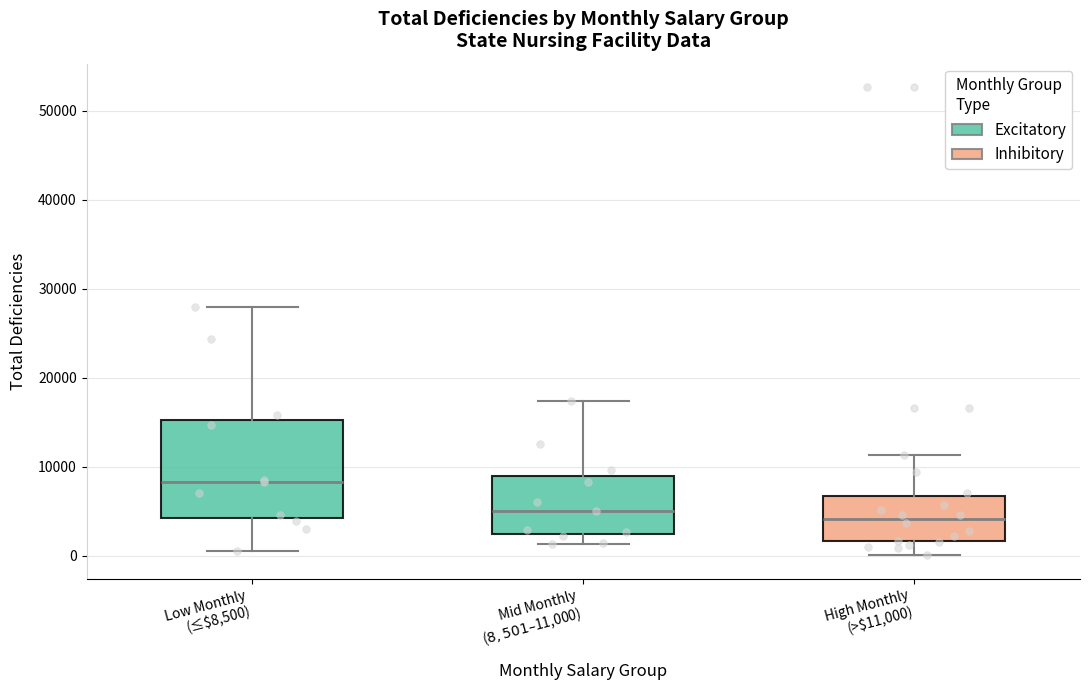

Reading left to right, read every box against the y-axis: the position of its median line, the range the box covers, and the ends of its whiskers. The values are not printed on the chart, so give them approximately, as read against the axis.

Low Monthly (≤$8,500): median 8000, box 4000 to 15000, whiskers 1000 to 28000
Mid Monthly ($8,501–$11,000): median 5000, box 2000 to 9000, whiskers 1000 to 17000
High Monthly (>$11,000): median 4000, box 2000 to 7000, whiskers 0 to 11000